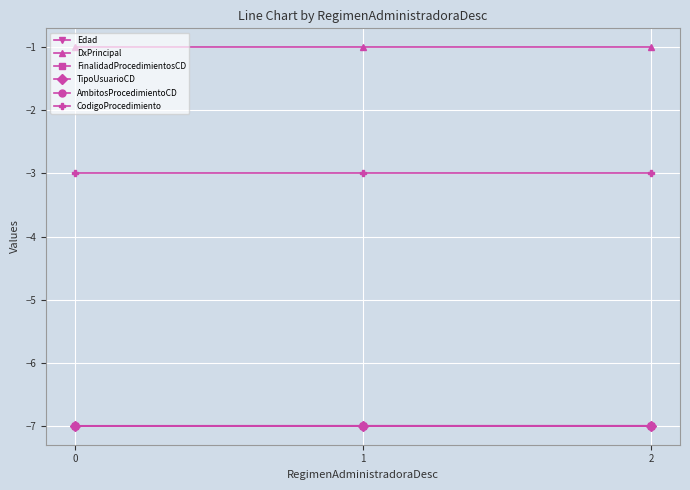

Does the chart have visible grid lines?

Yes